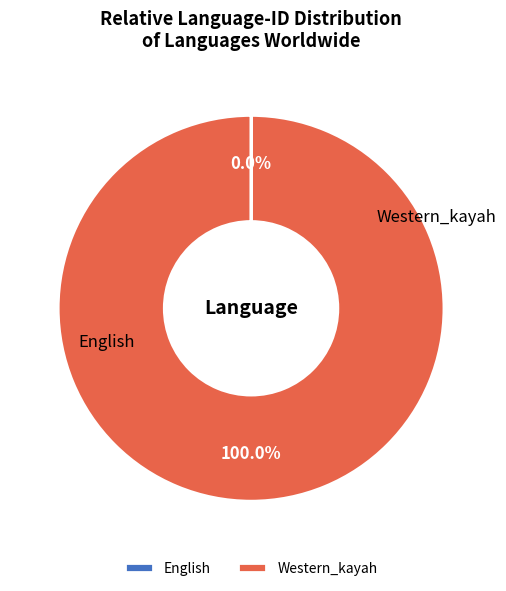

Rank the categories by value from highest to lowest.

Western_kayah, English